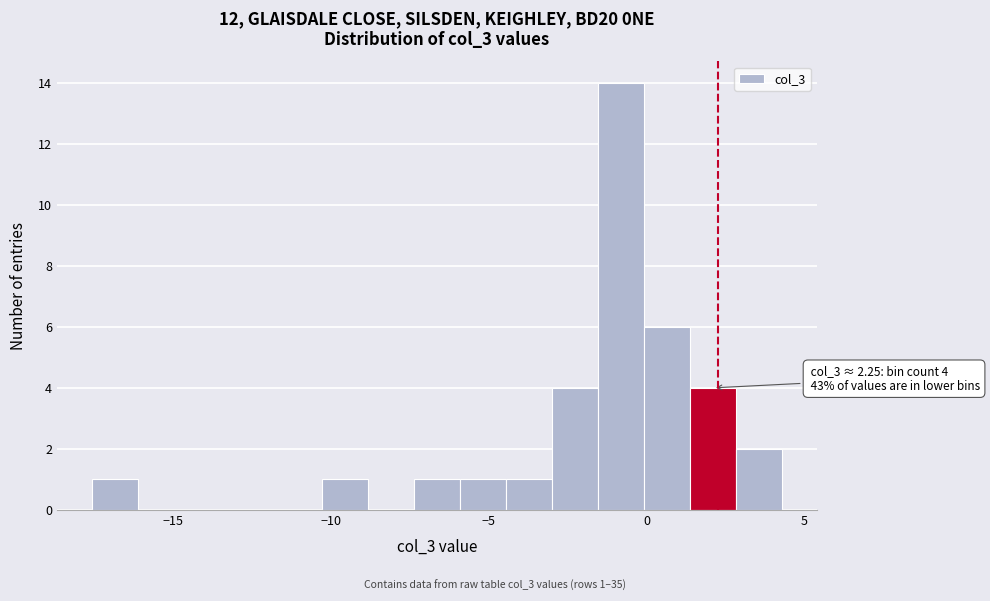

Read against the x-axis, roughly where is the centre of the tallest bar?

-1.0